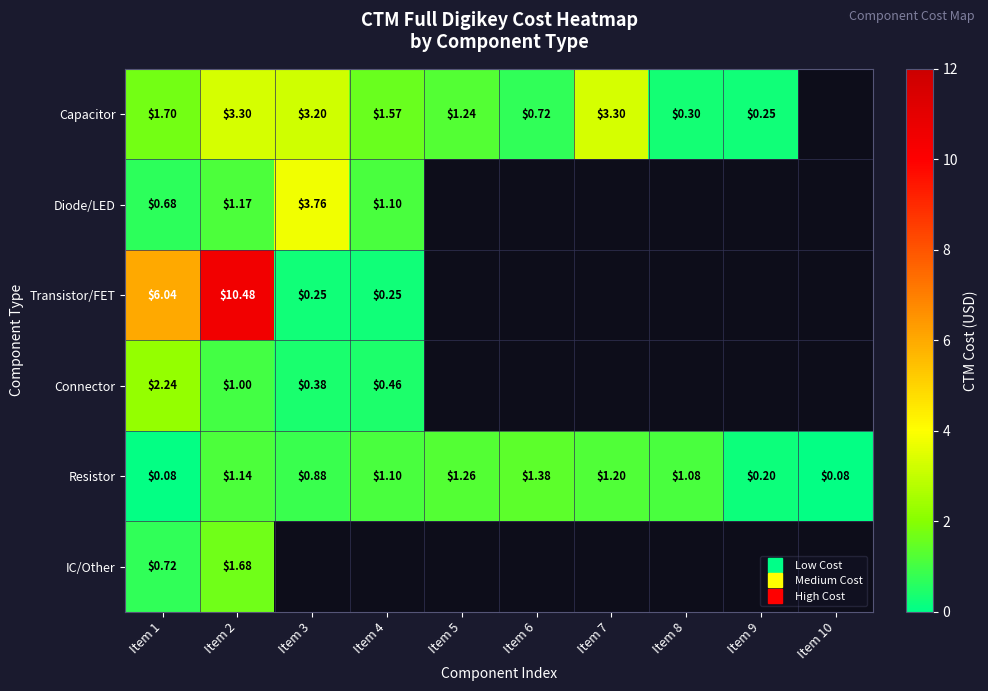

True or false: Diode/LED has a value of 0.7 at Item 1.

True